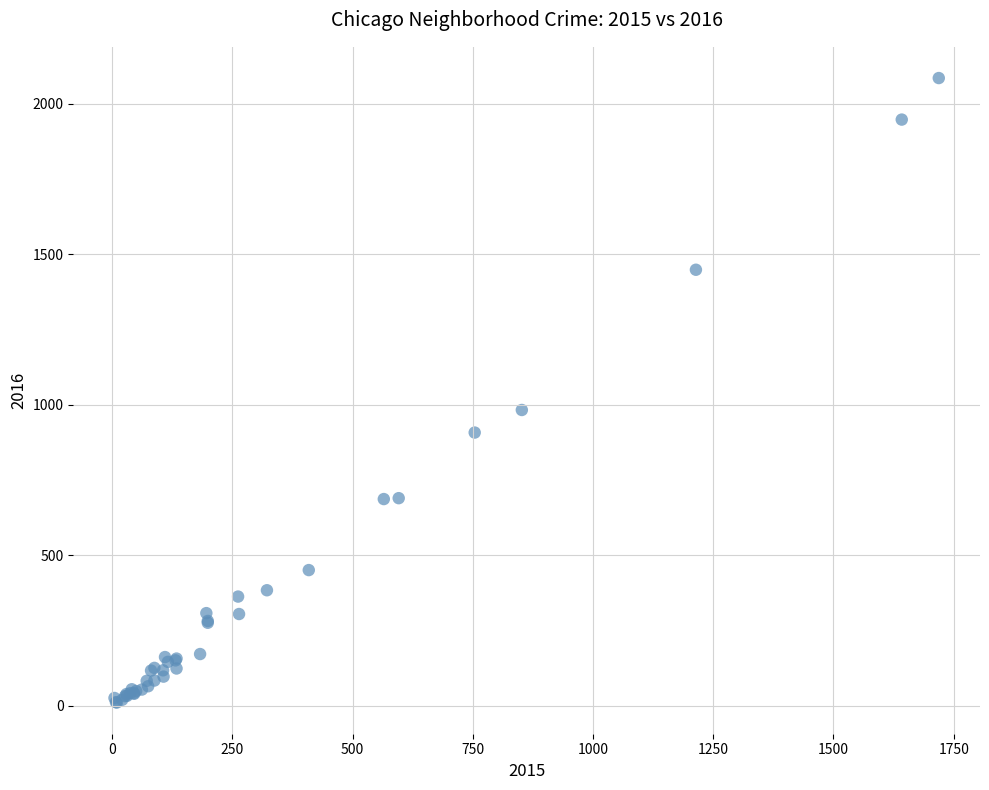

What Y value in the scatter plot is closest to 1048?

983